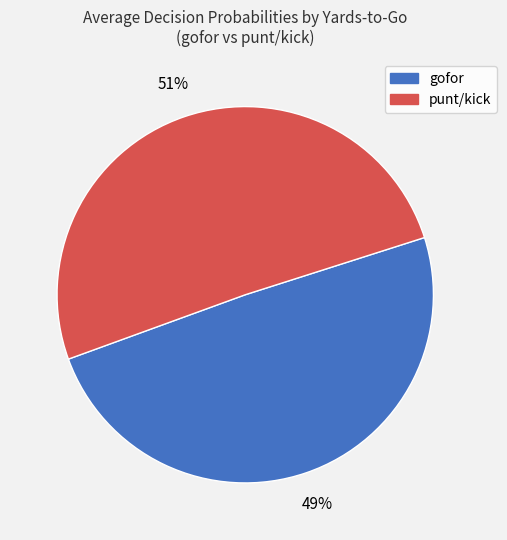

Does any single category account for the majority?

Yes